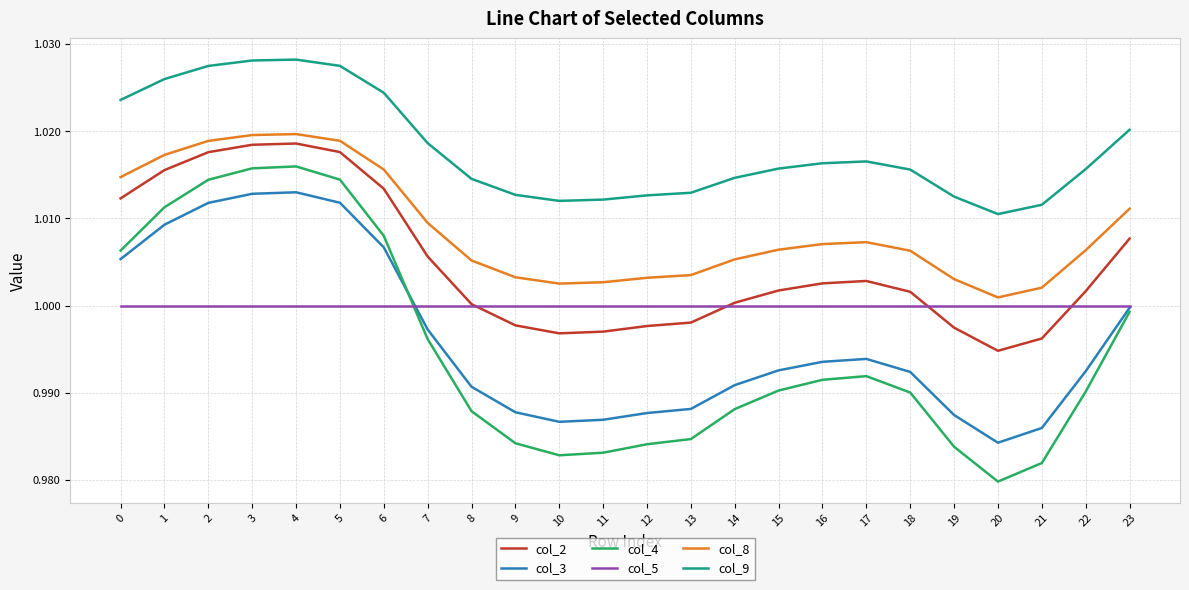

True or false: col_9 and col_8 intersect in this chart.

False